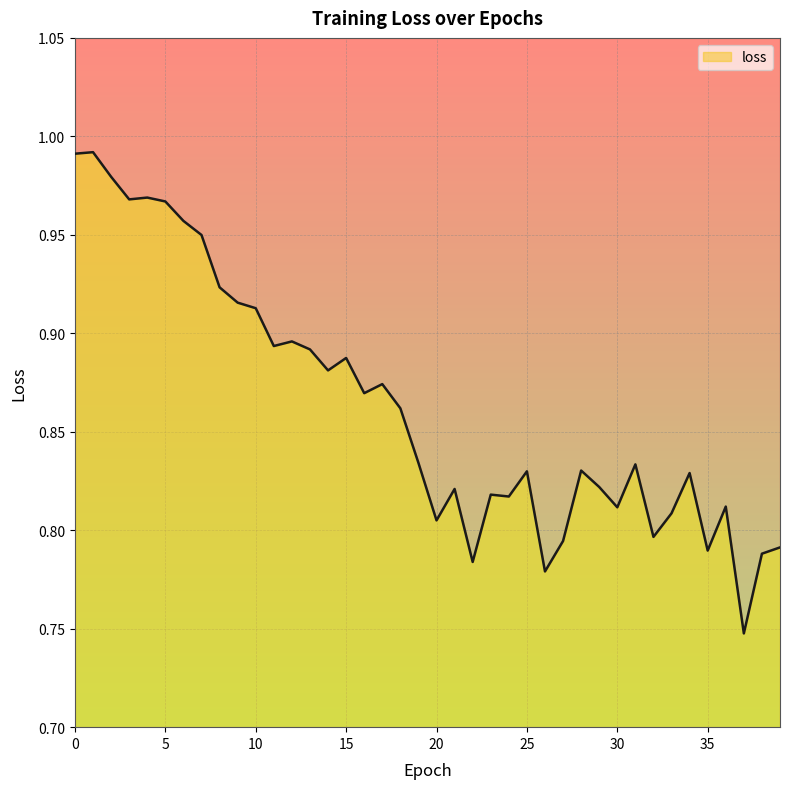

List the labels in order of value, largest first.

1, 0, 2, 4, 3, 5, 6, 7, 8, 9, 10, 12, 11, 13, 15, 14, 17, 16, 18, 19, 31, 28, 25, 34, 29, 21, 23, 24, 36, 30, 33, 20, 32, 27, 39, 35, 38, 22, 26, 37